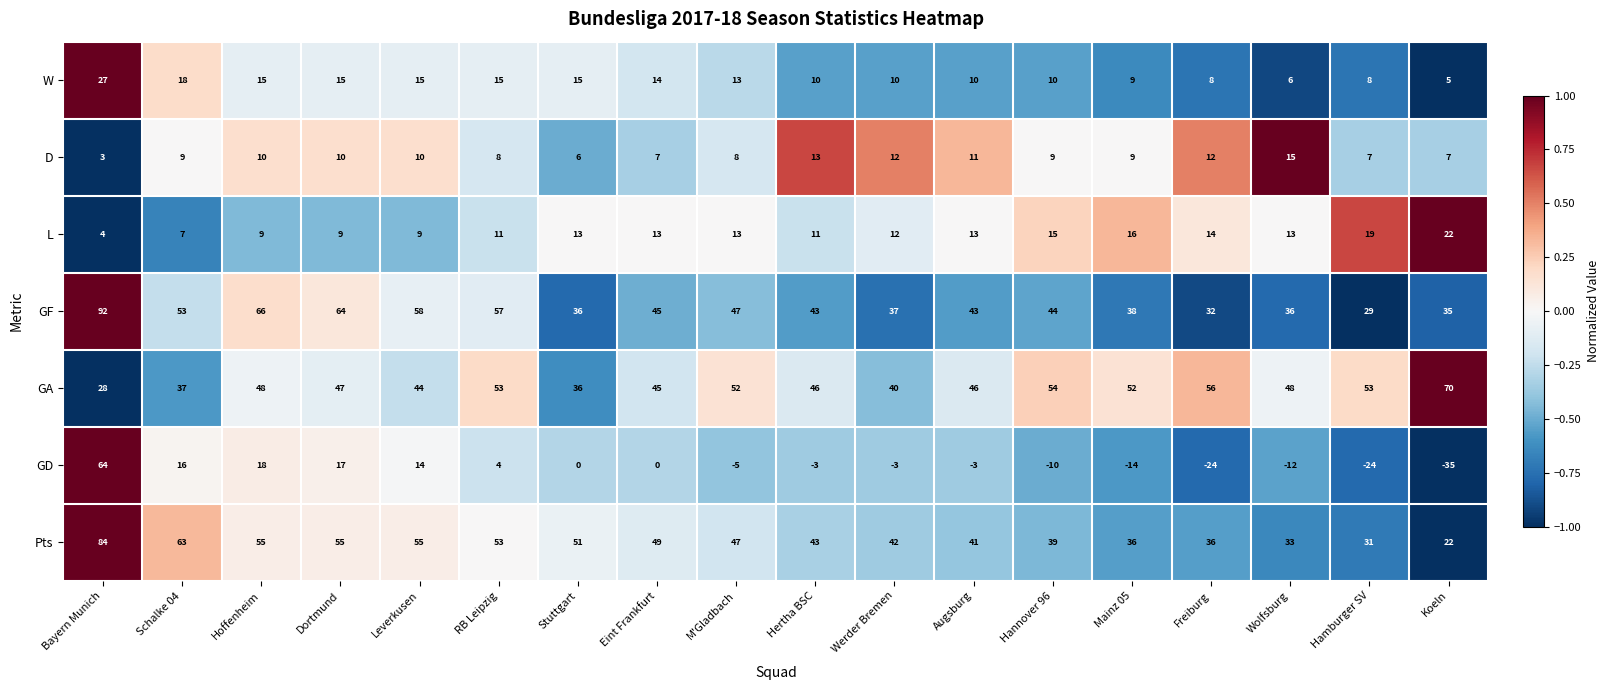

What is the difference between the maximum and minimum values in the W series?

22